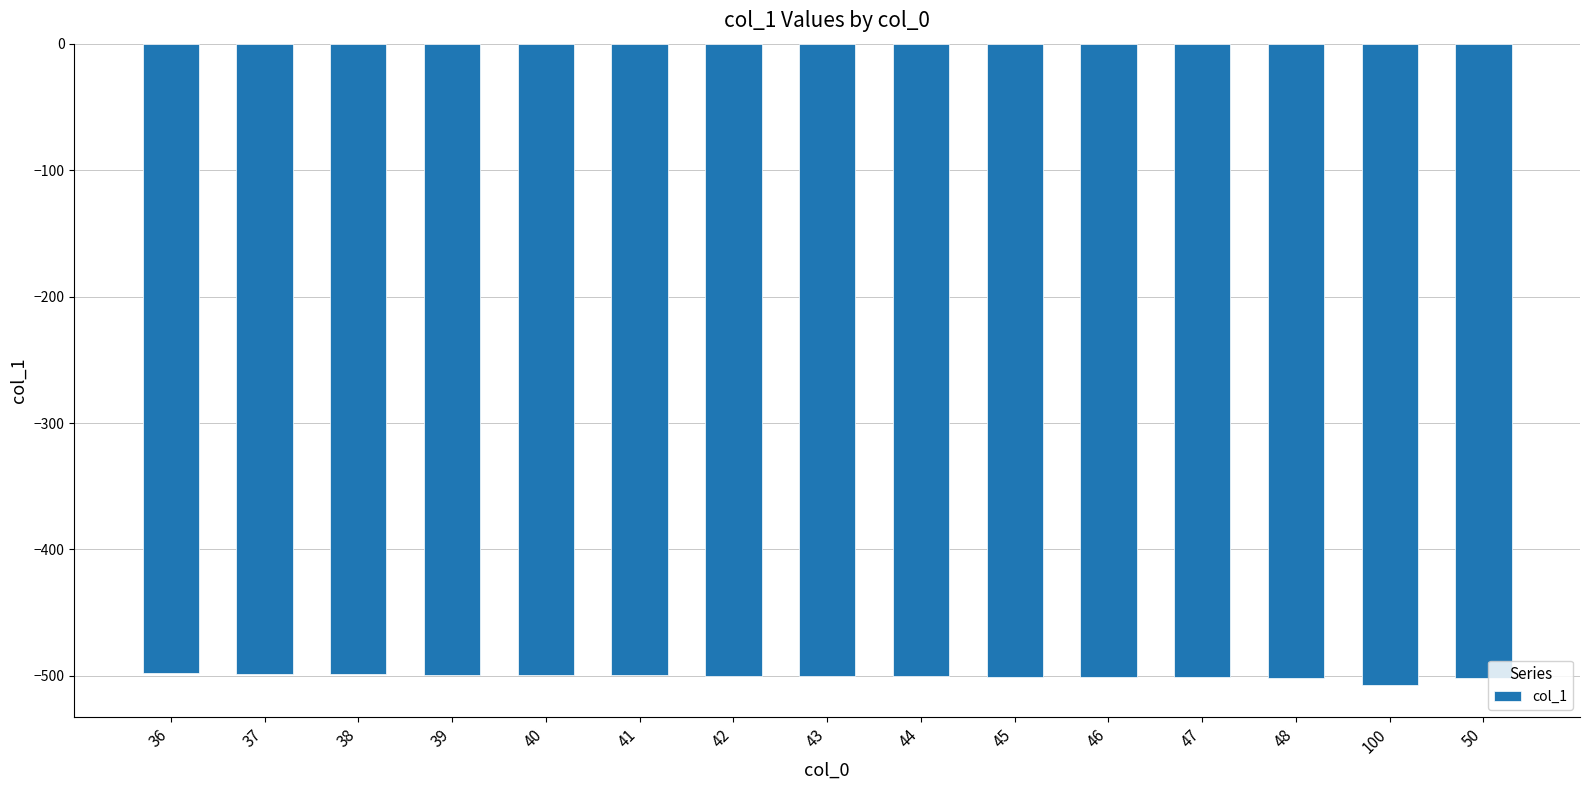

What is the maximum value shown in the chart?

-497.8